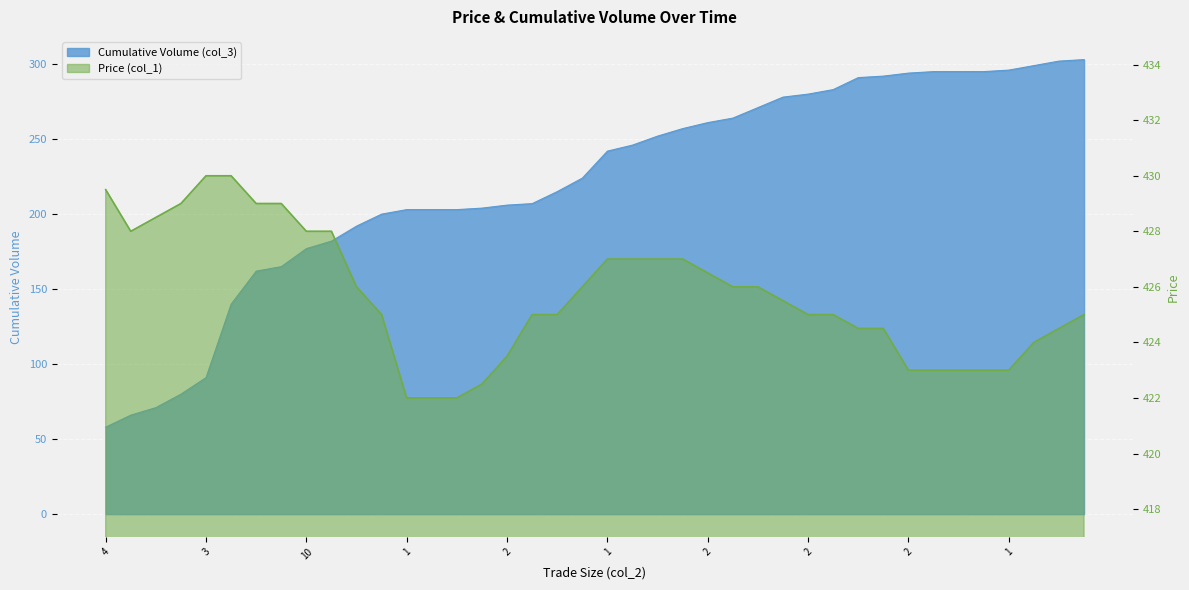

What is the greatest value displayed?

430.0